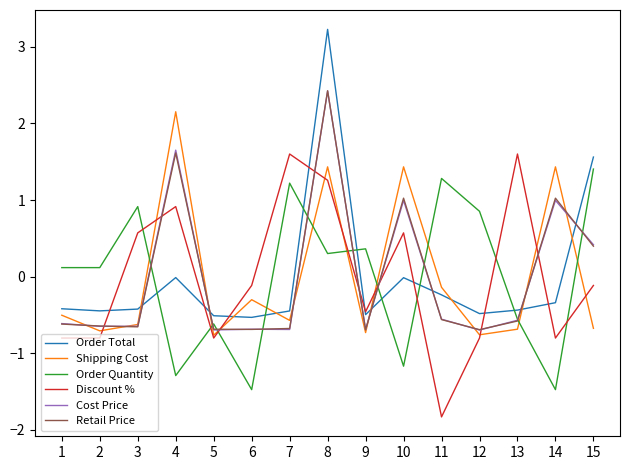

The Discount % series shows -1.8 at 11. True or false?

True